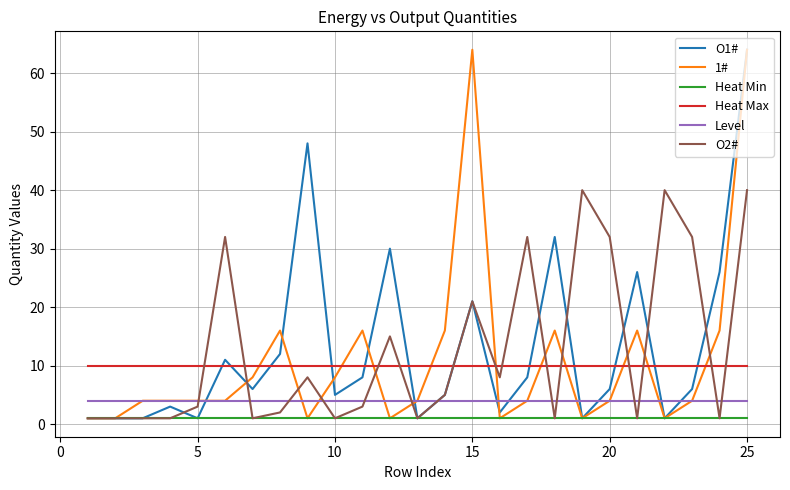

Which series ends up on top after the final intersection of Level and O2#?

O2#